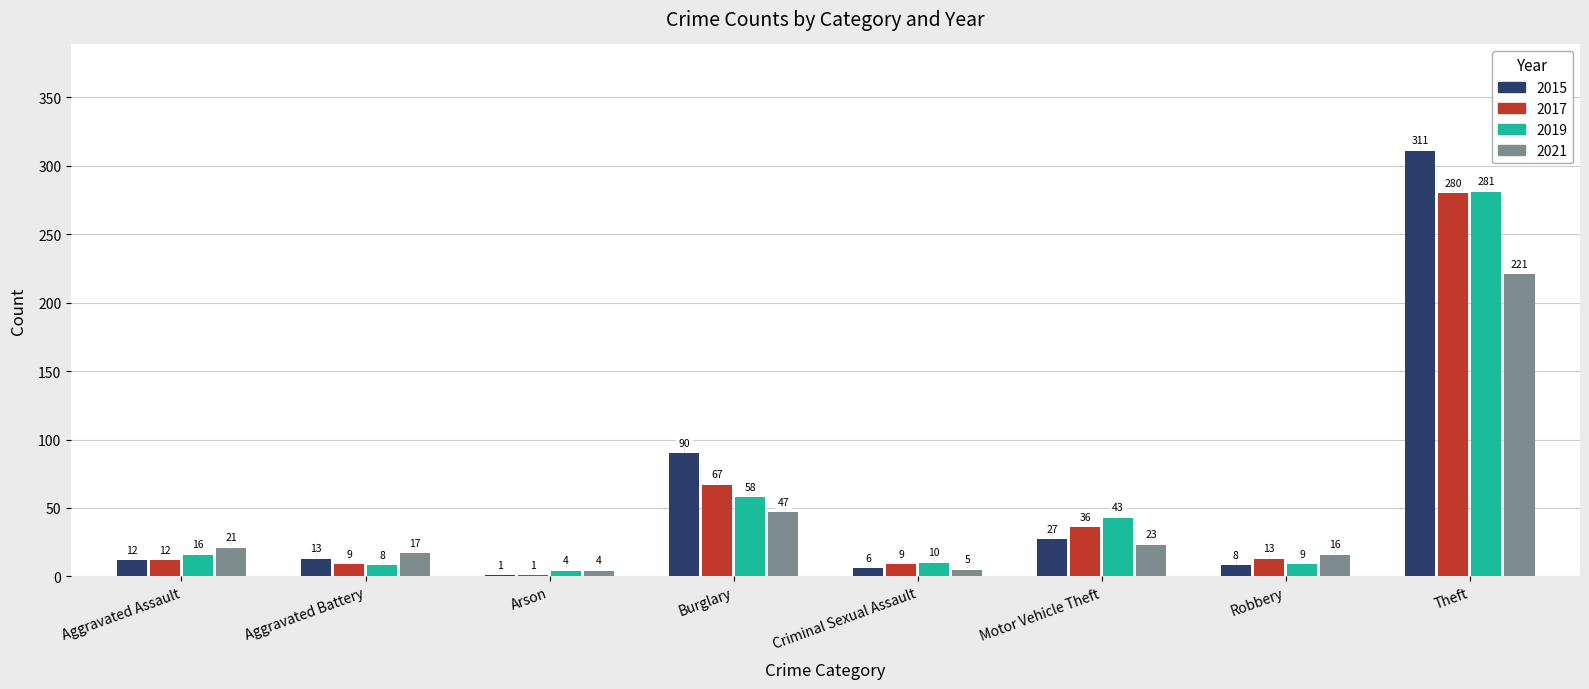

Between Criminal Sexual Assault and Motor Vehicle Theft, which series saw the biggest shift?

2019